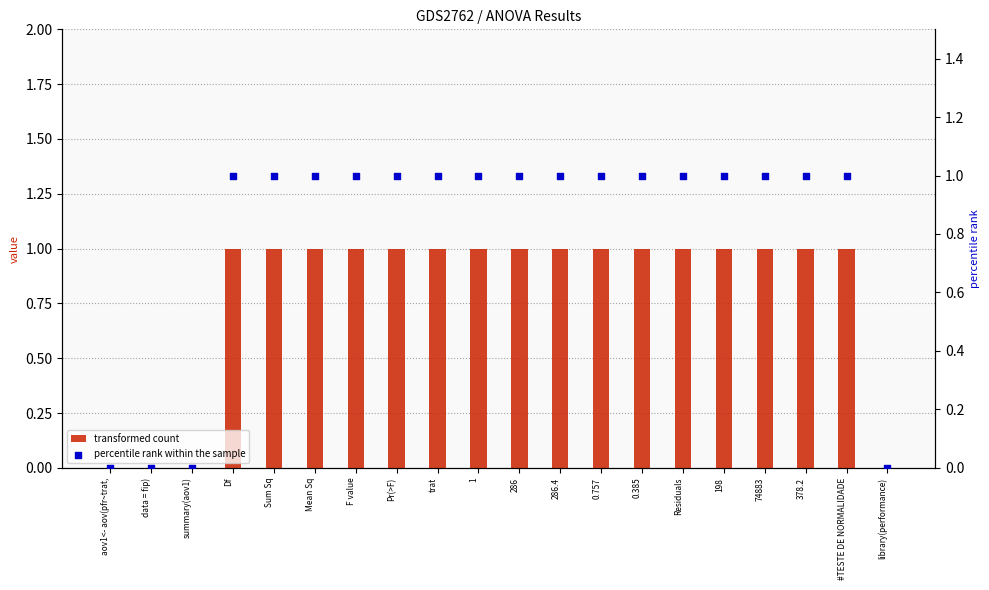

Which series has the largest Y range (max minus min)?

transformed count